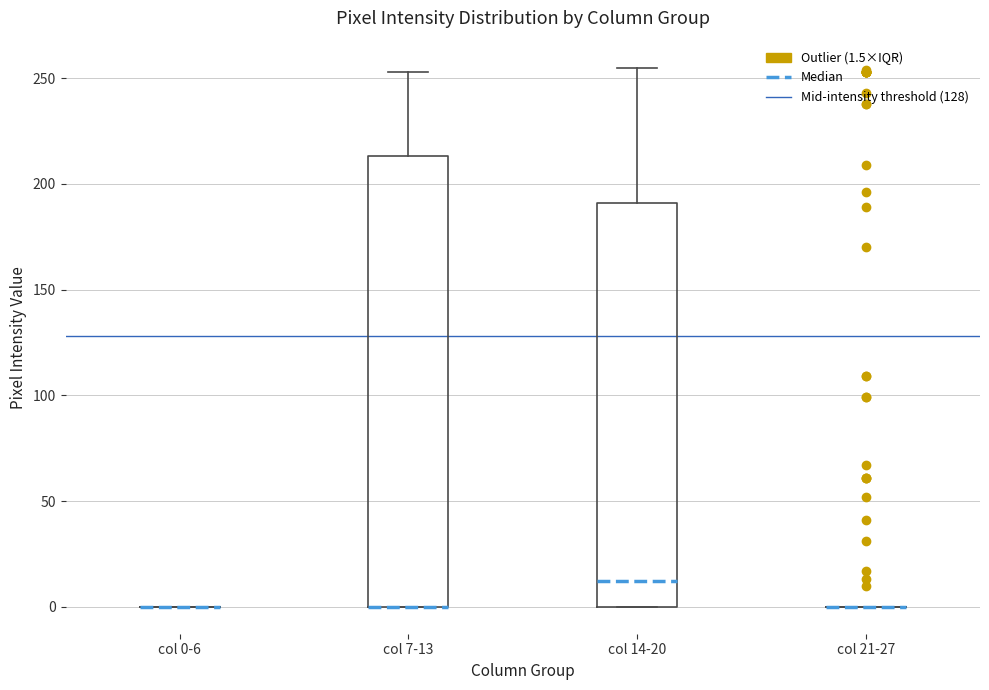

Where is the upper edge of the box for col 14-20 on the y-axis? The values are not printed on the chart, so give them approximately, as read against the axis.

190